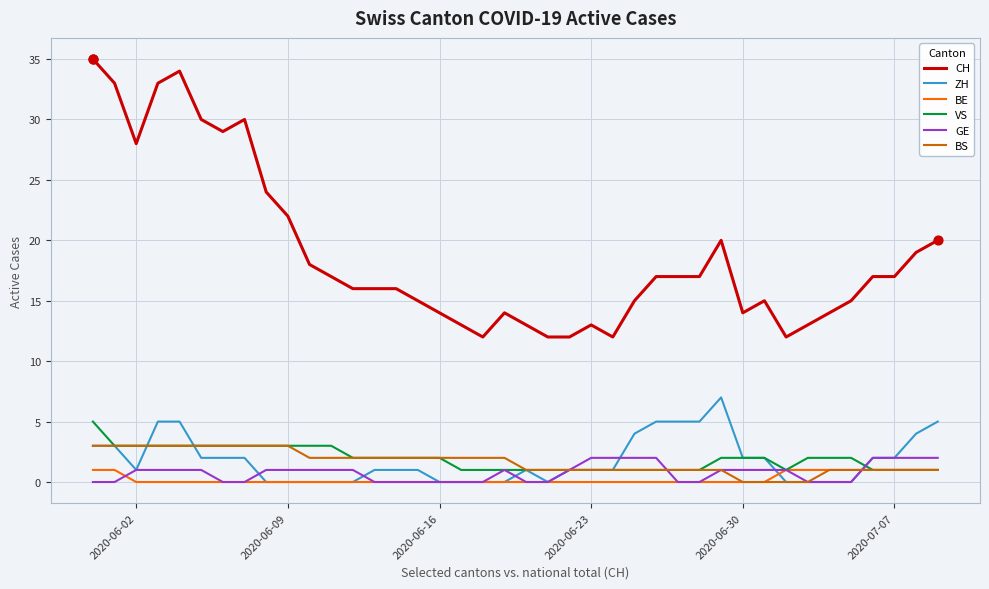

Which series has the largest range (max minus min)?

CH